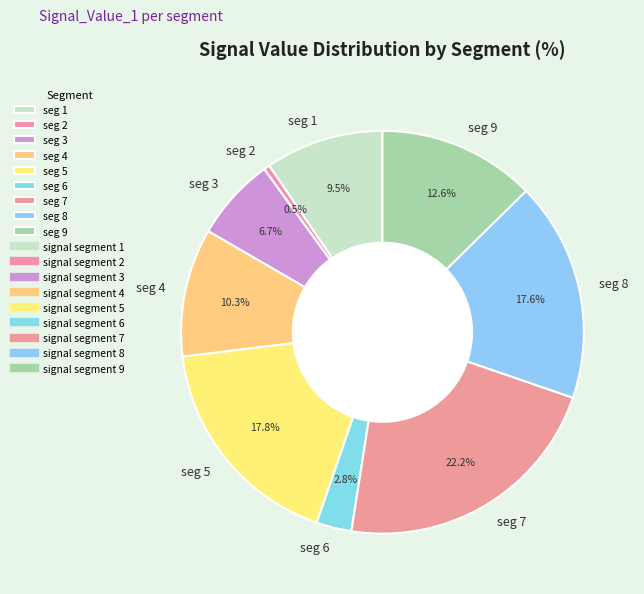

How much of the chart is everything except seg 9?

87.4%